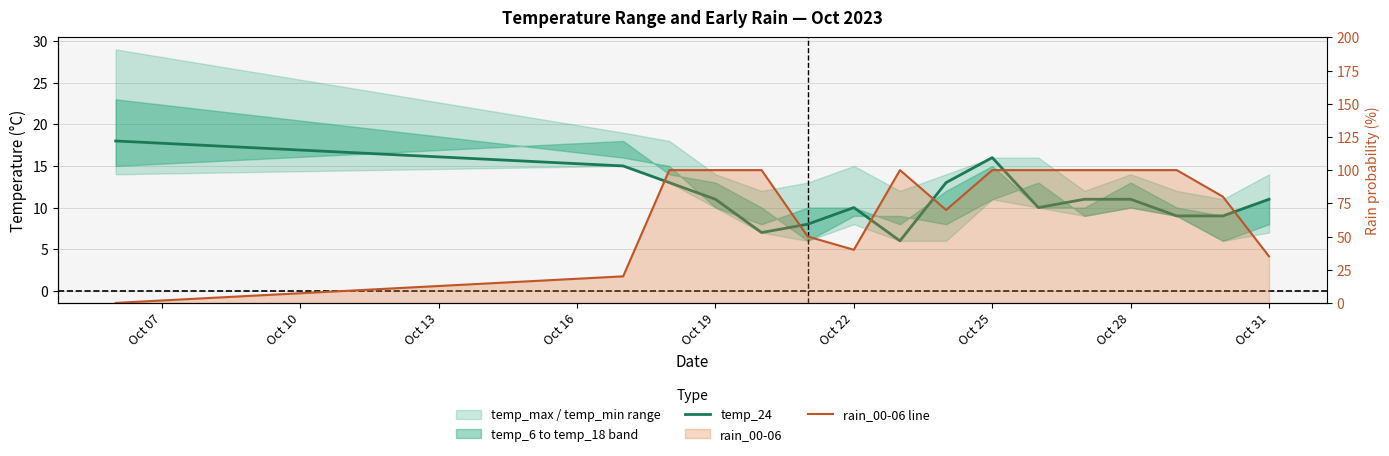

What is the difference between the maximum and minimum values in the temp_24 series?

12